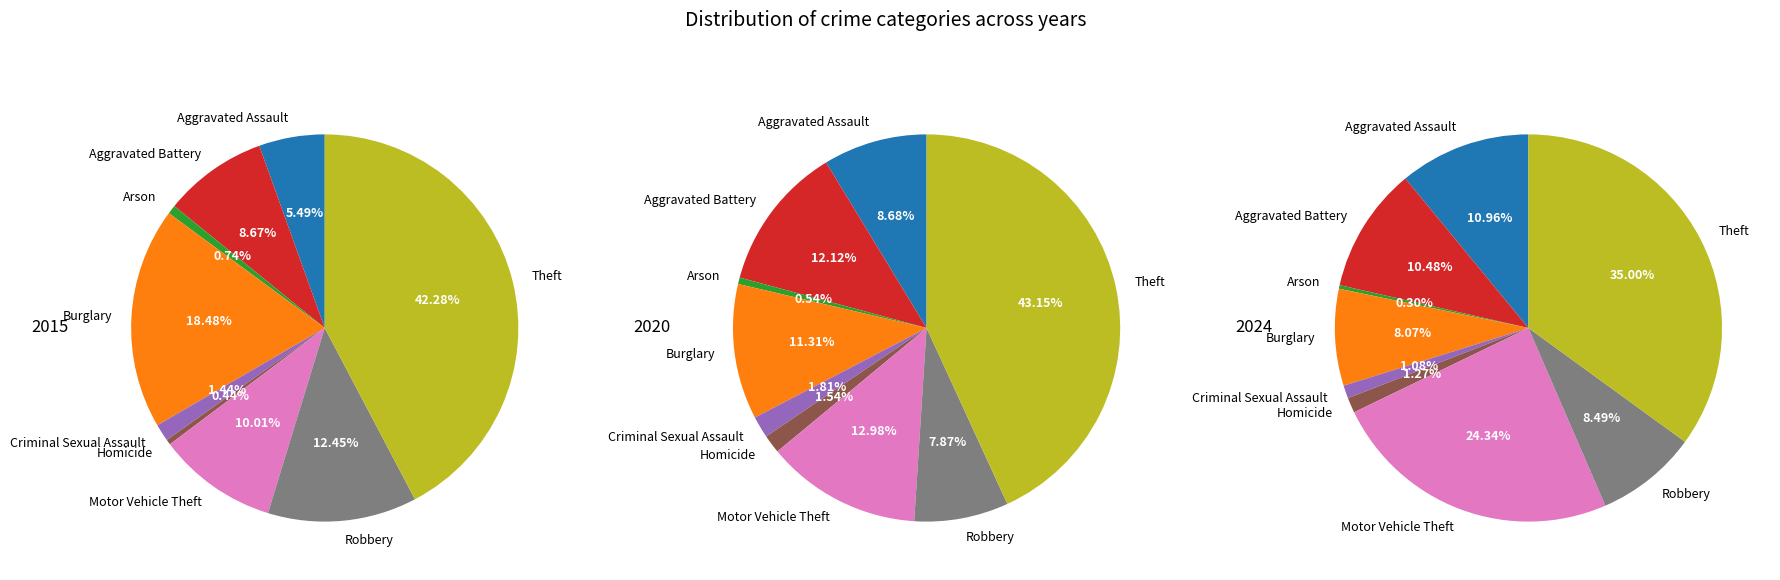

Is there a majority slice in this chart?

No